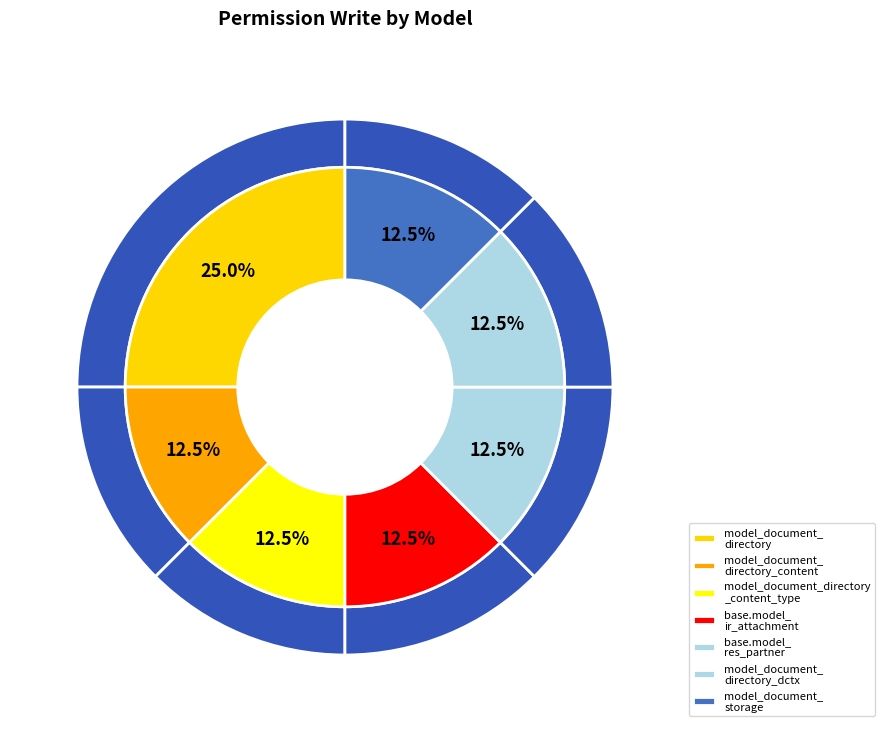

Do model_document_directory and model_document_directory_content_type together represent more than half of the pie?

No